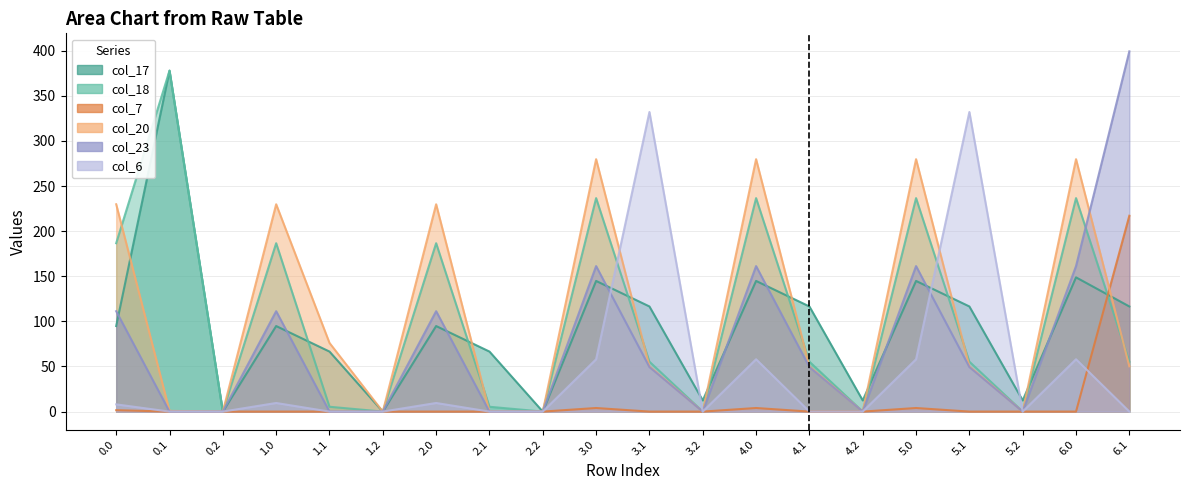

At which label is col_23 closest to 199?

3.0